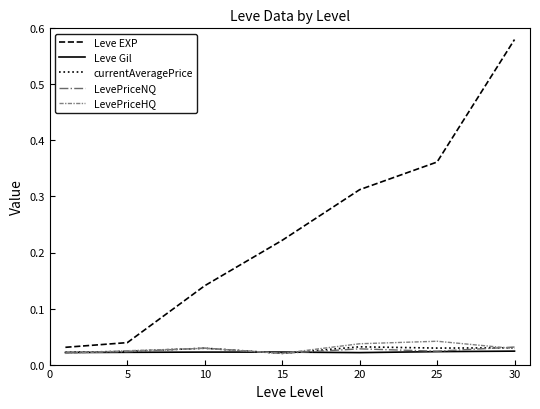

Which series has the largest total across all categories?

Leve EXP